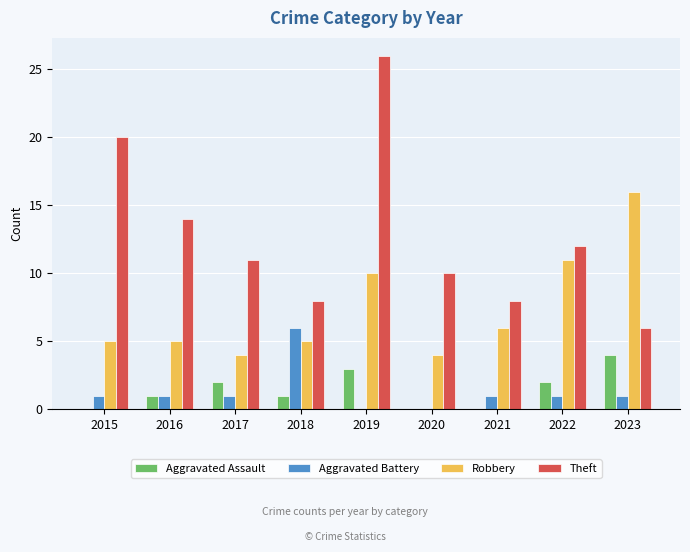

Reading left to right, list all the values displayed in this chart.

Aggravated Assault: 0	1	2	1	3	0	0	2	4
Aggravated Battery: 1	1	1	6	0	0	1	1	1
Robbery: 5	5	4	5	10	4	6	11	16
Theft: 20	14	11	8	26	10	8	12	6